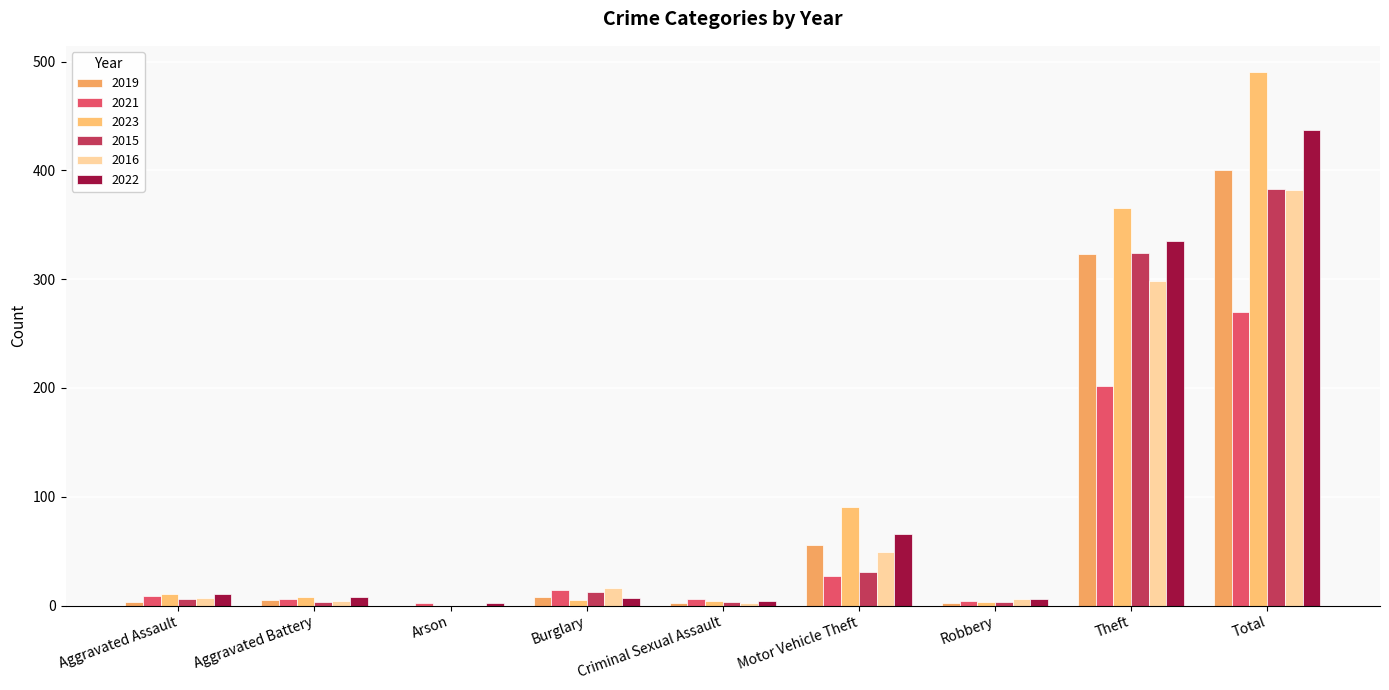

What is the total value across all series at Motor Vehicle Theft?

320